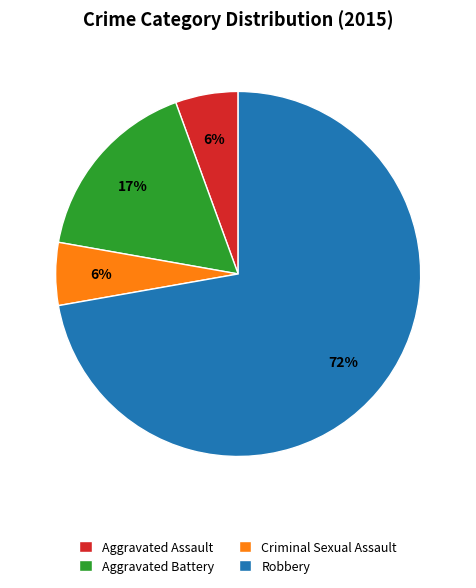

Is the sum of Criminal Sexual Assault and Robbery greater than half?

Yes